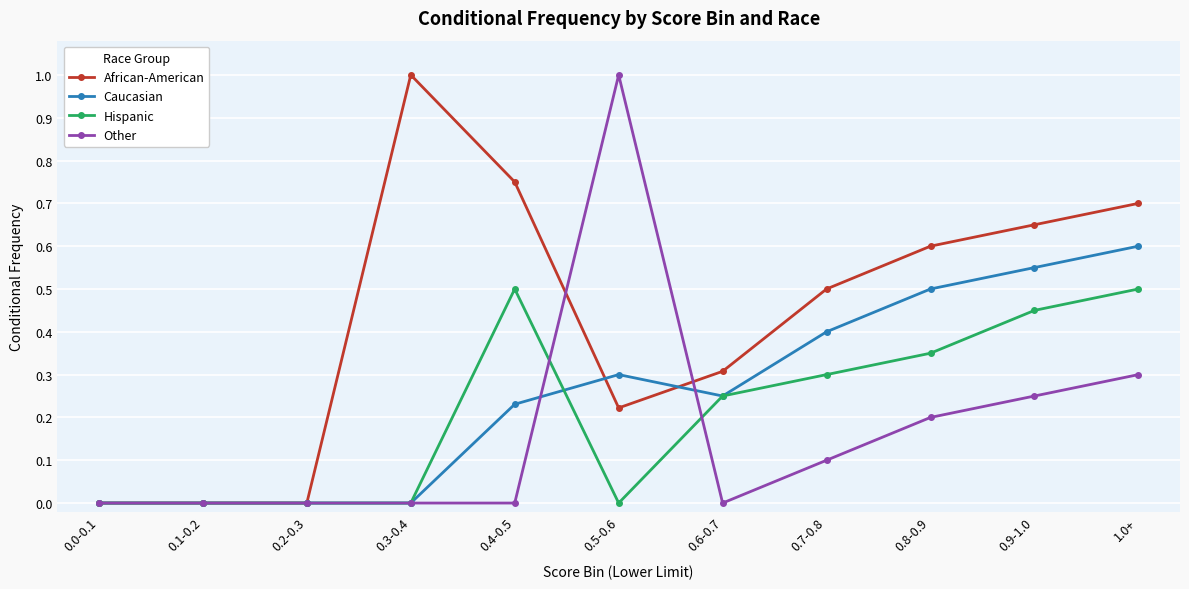

Count the Caucasian values in the range 0 to 1.

11